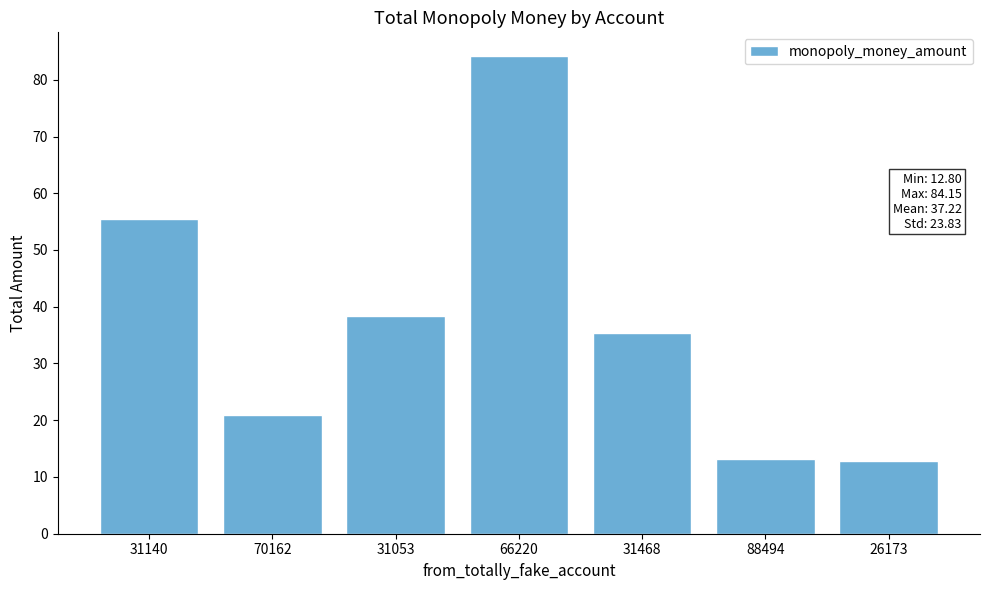

What is the label of the 2nd bar from the left?

70162